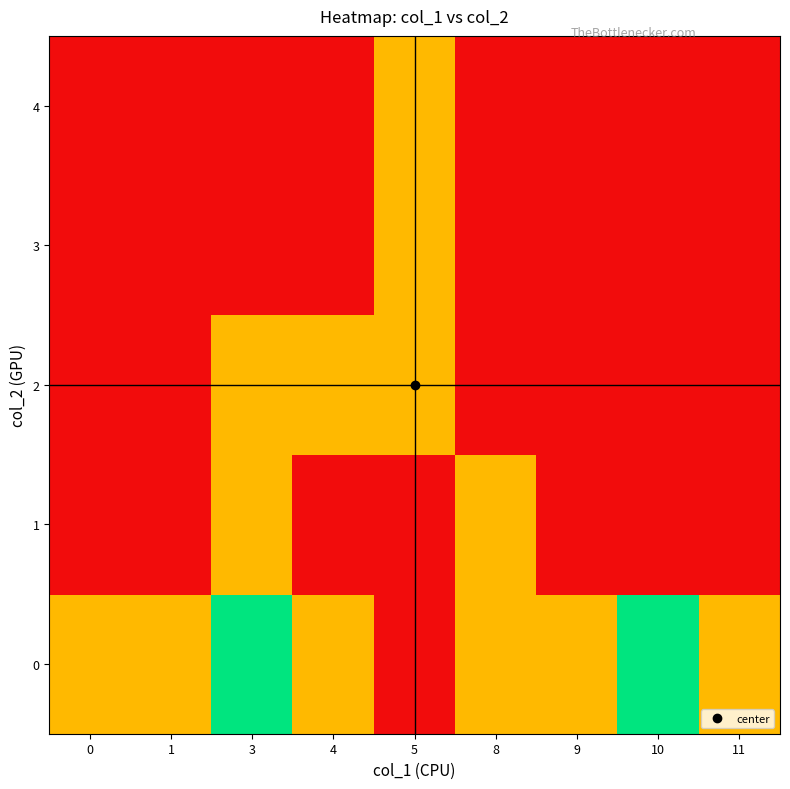

Reading left to right, transcribe all the data shown in this chart.

0: 0=1	1=1	3=2	4=1	5=0	8=1	9=1	10=2	11=1
1: 0=0	1=0	3=1	4=0	5=0	8=1	9=0	10=0	11=0
2: 0=0	1=0	3=1	4=1	5=1	8=0	9=0	10=0	11=0
3: 0=0	1=0	3=0	4=0	5=1	8=0	9=0	10=0	11=0
4: 0=0	1=0	3=0	4=0	5=1	8=0	9=0	10=0	11=0